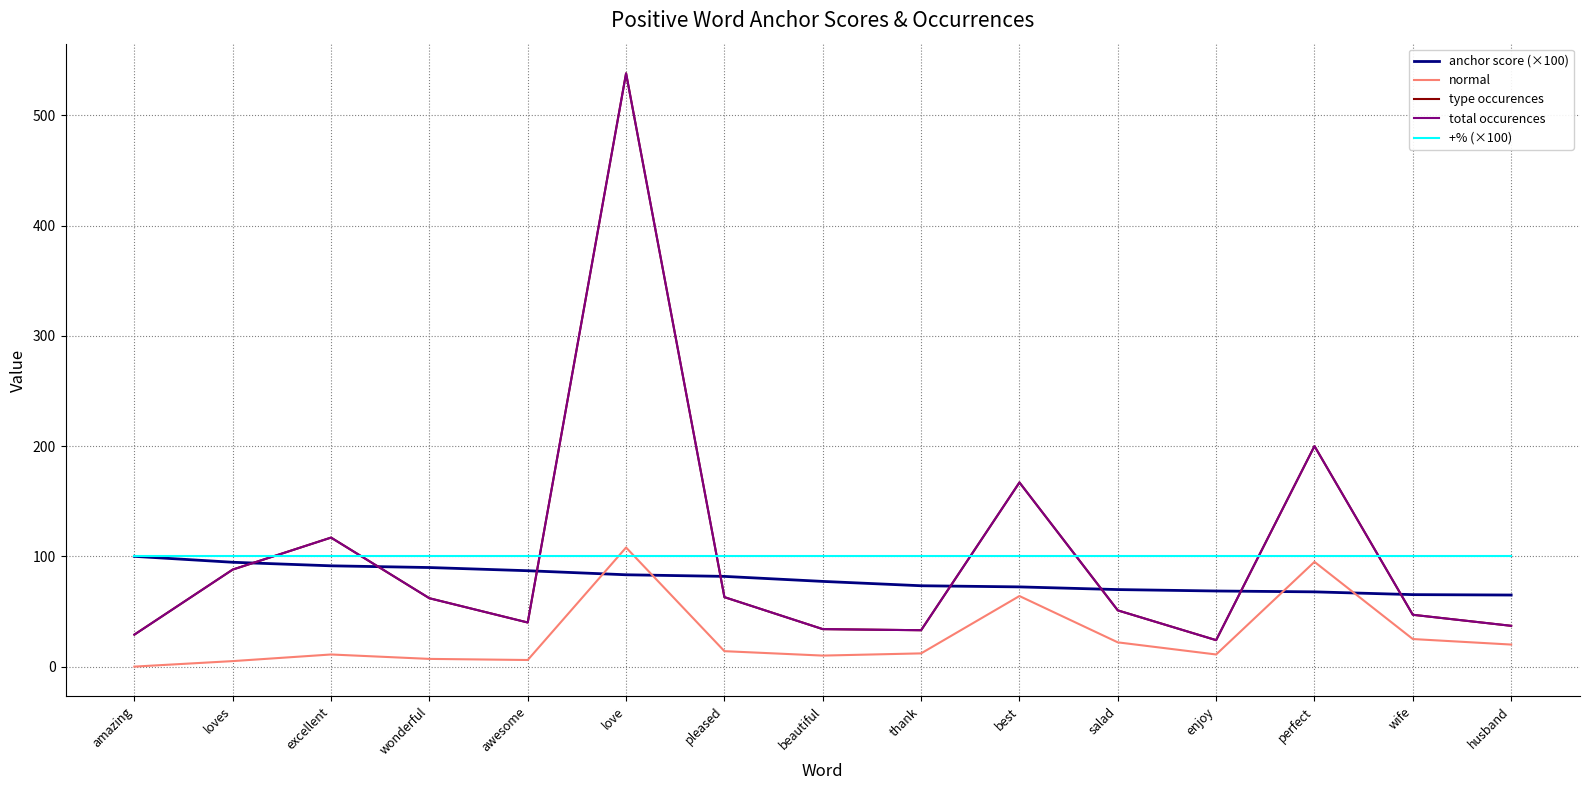

True or false: +% (×100) and normal cross at least once.

True